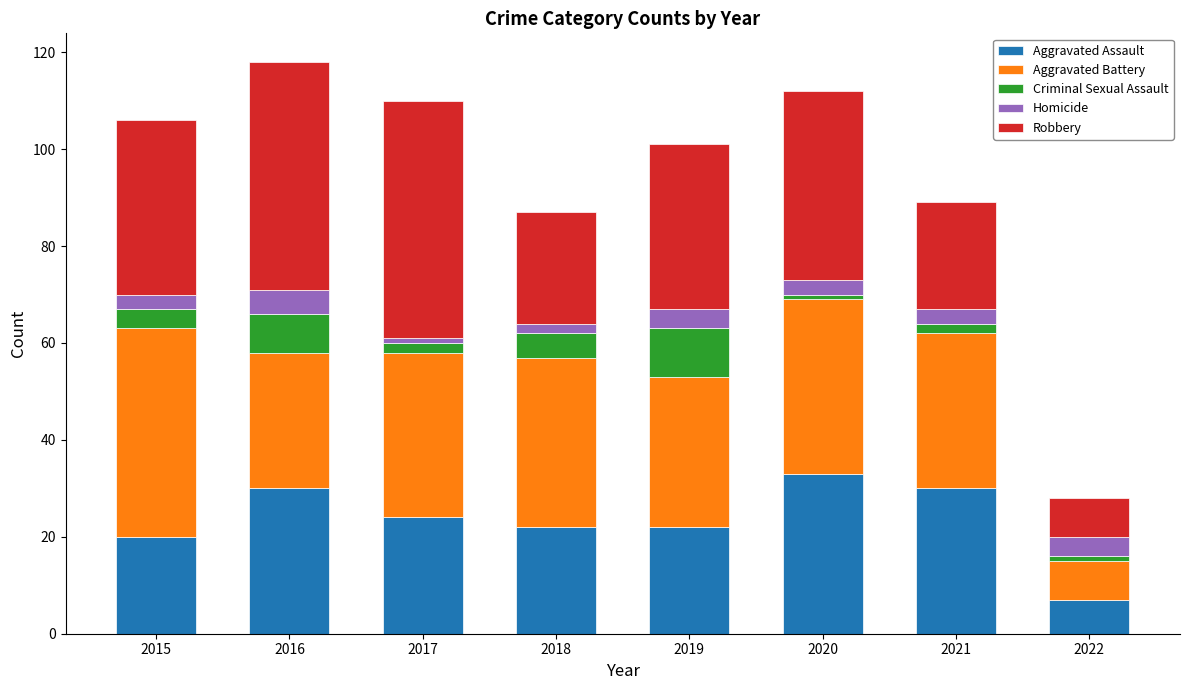

Which category has the highest value in the Aggravated Assault series?

2020